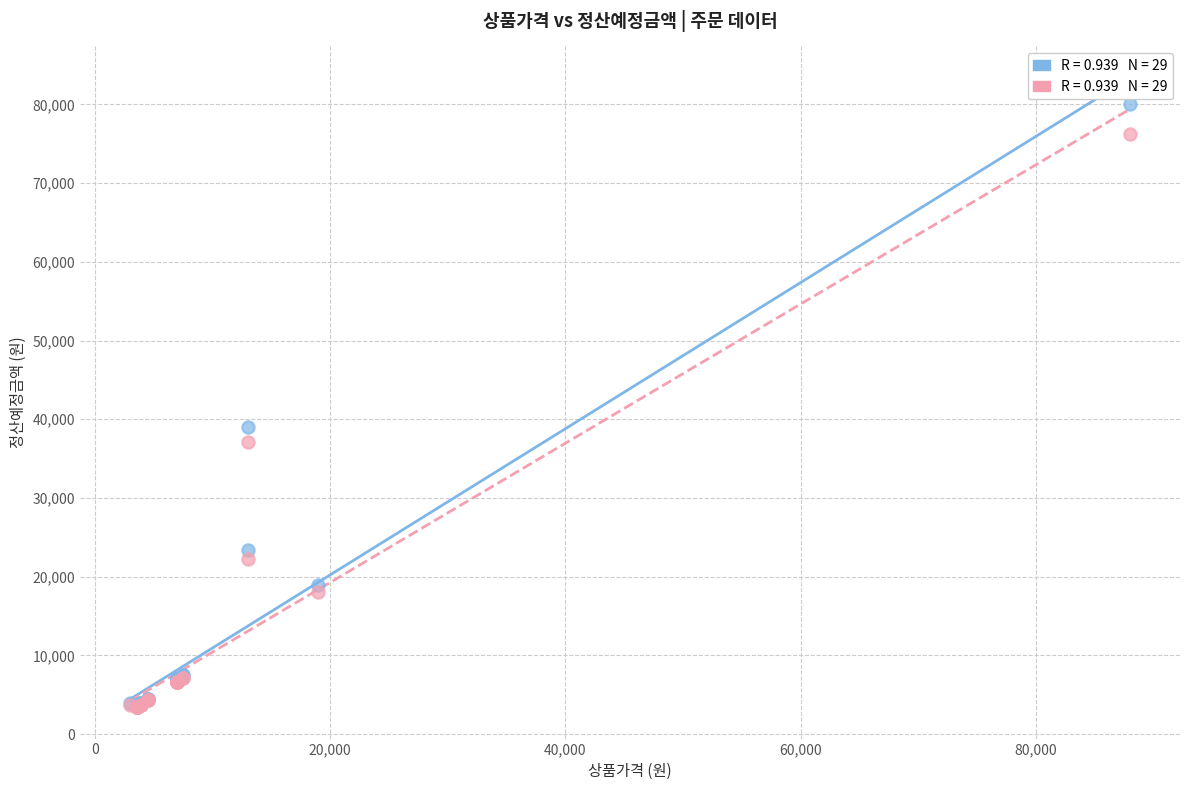

Across all series, what Y value is closest to 41714?

39000